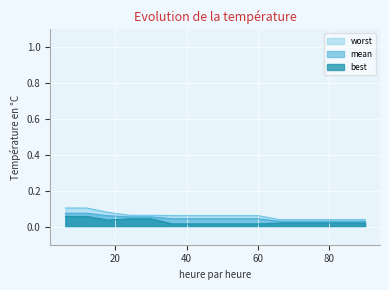

Where is the first local minimum for best?

18